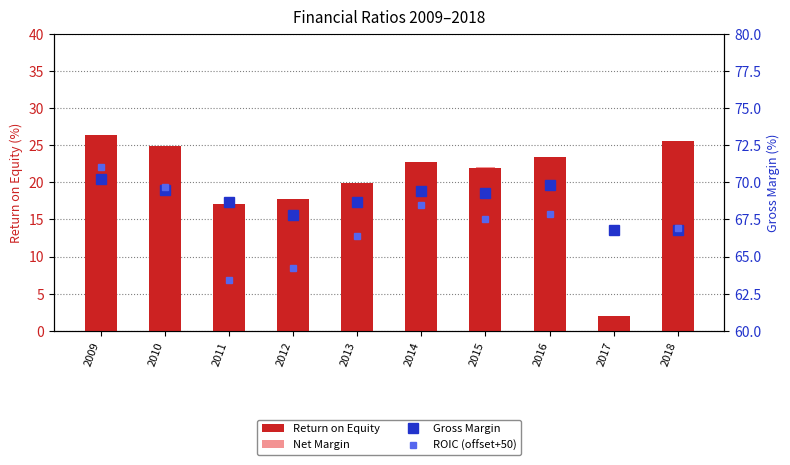

List the series in order of their peak value, lowest first.

Net Margin, Return on Equity, Gross Margin, ROIC (offset+50)